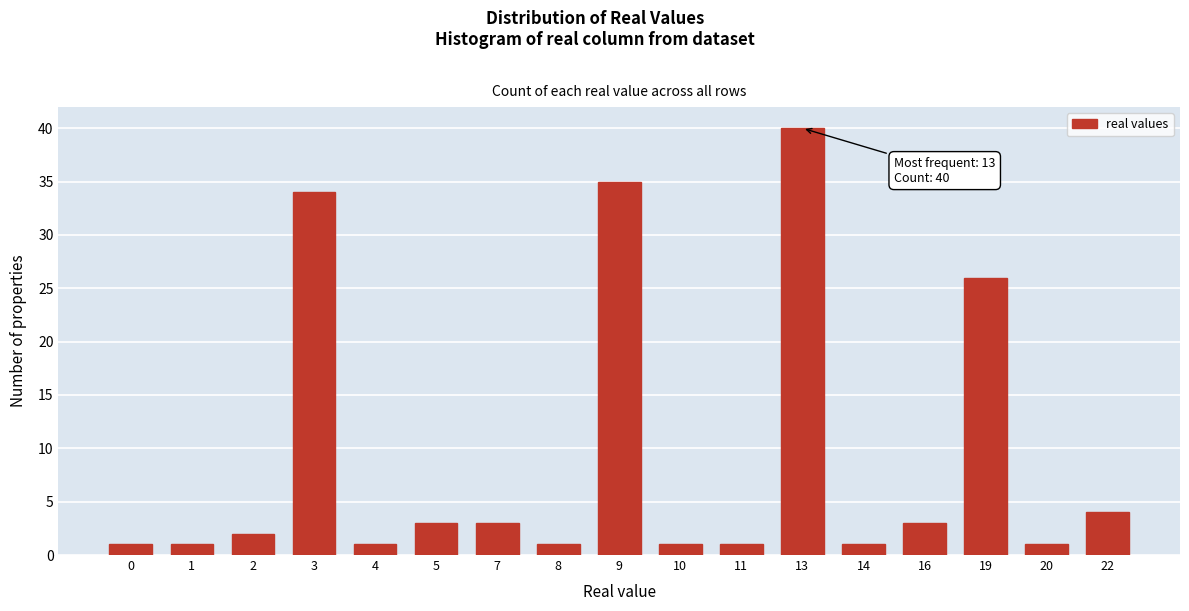

Reading left to right, what are all the values shown in this chart?

1	1	2	34	1	3	3	1	35	1	1	40	1	3	26	1	4